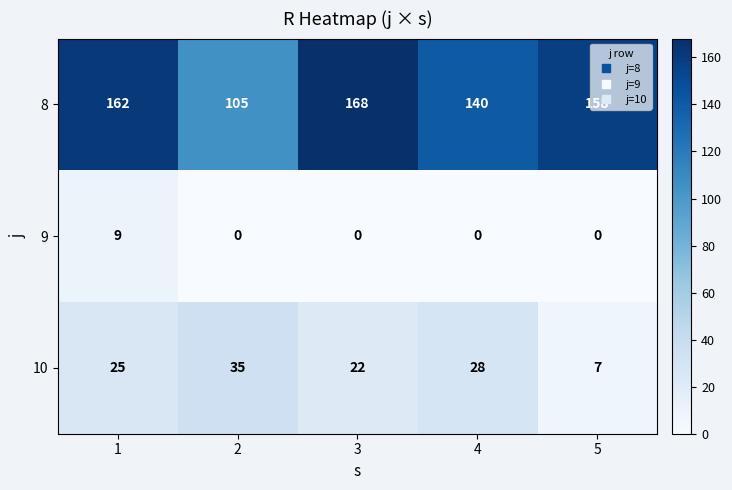

Which series has the largest total across all categories?

8